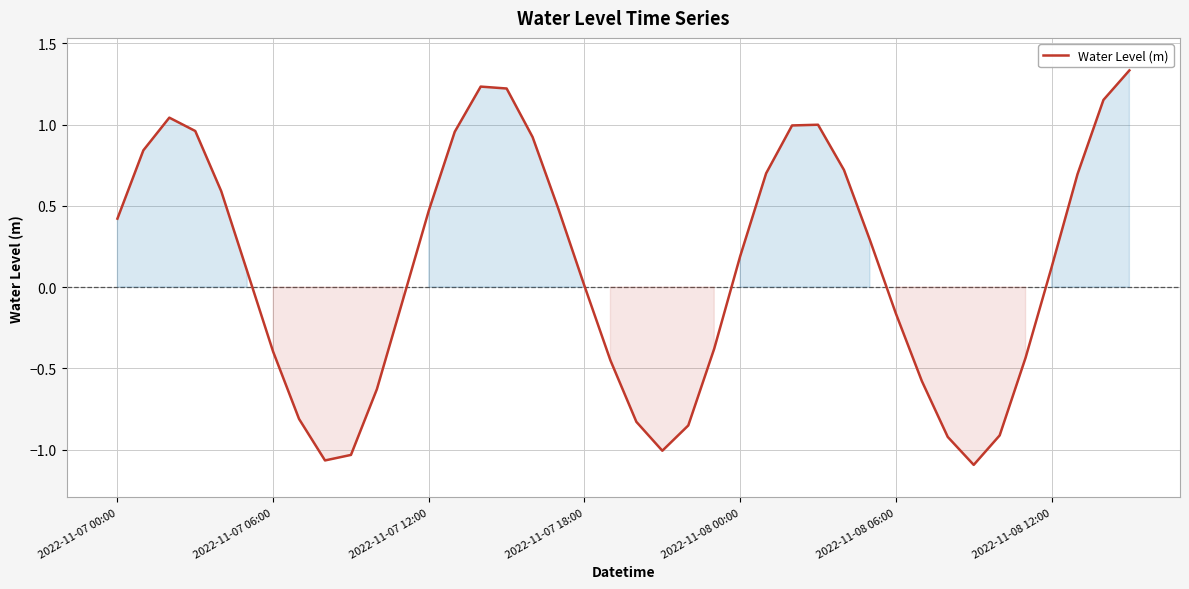

What is the difference between the maximum and minimum values?

2.4